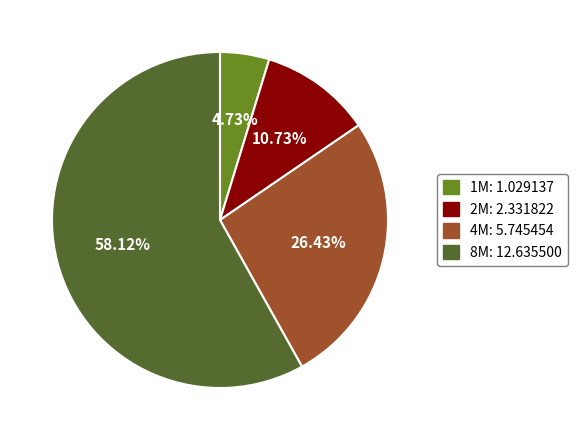

Is the sum of 8M and 1M greater than half?

Yes